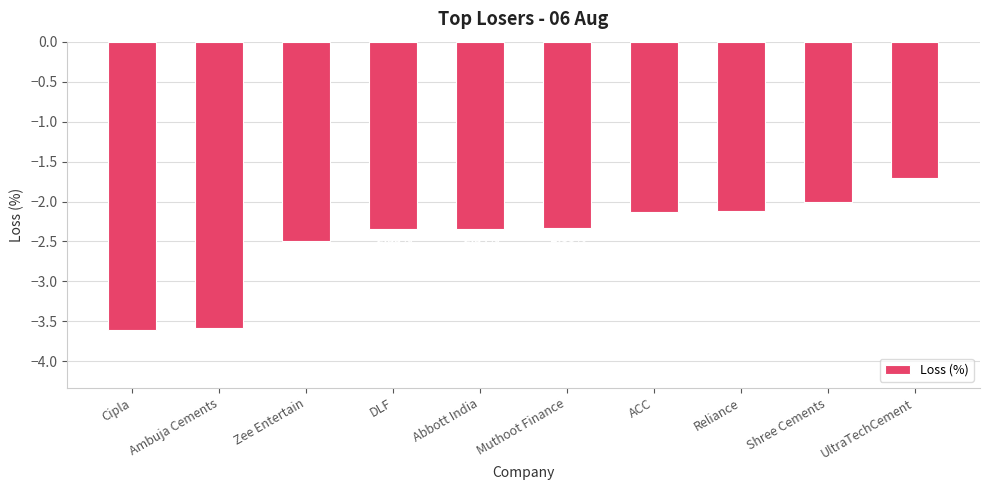

What is the change in value from Cipla to DLF?

+1.3